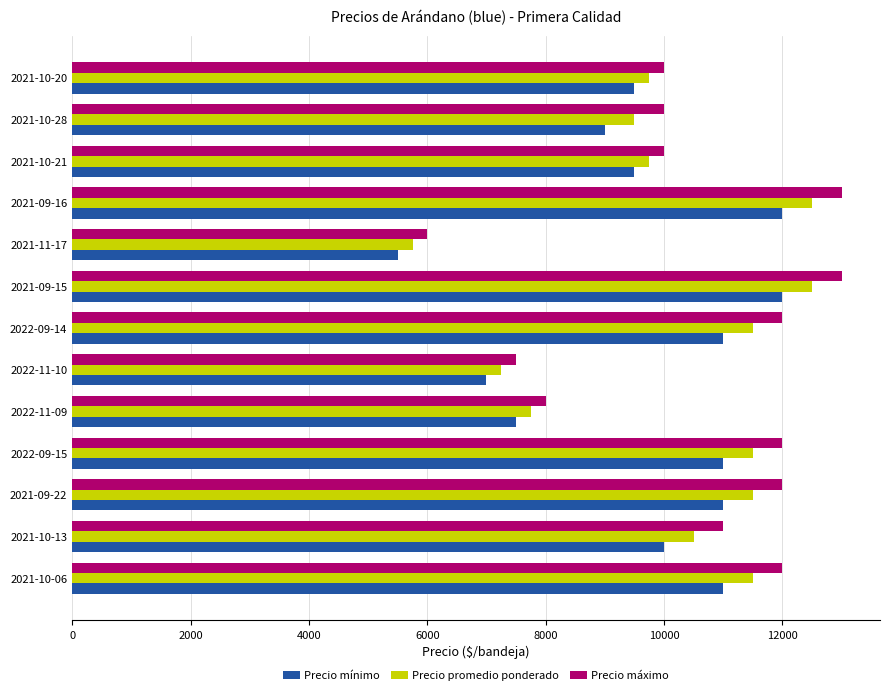

List the series in order of their peak value, highest first.

Precio máximo, Precio promedio ponderado, Precio mínimo